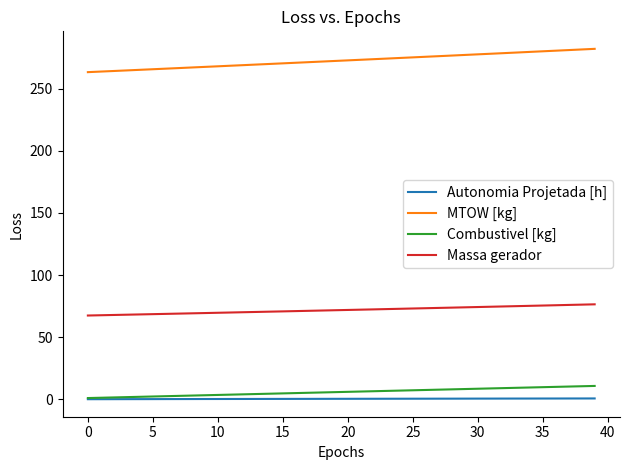

True or false: MTOW [kg] and Massa gerador cross at least once.

False